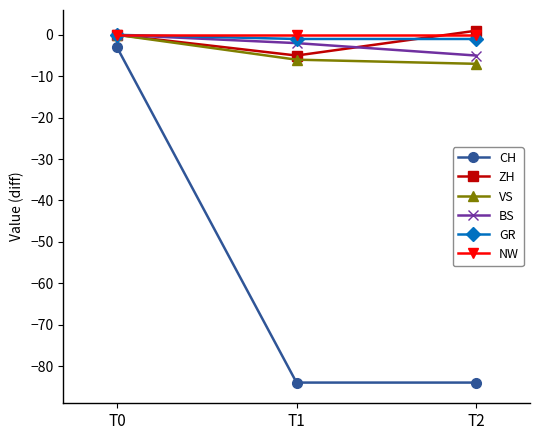

Reading right to left, transcribe all the data shown in this chart.

CH: -84	-84	-3
ZH: 1	-5	0
VS: -7	-6	0
BS: -5	-2	0
GR: -1	-1	0
NW: 0	0	0